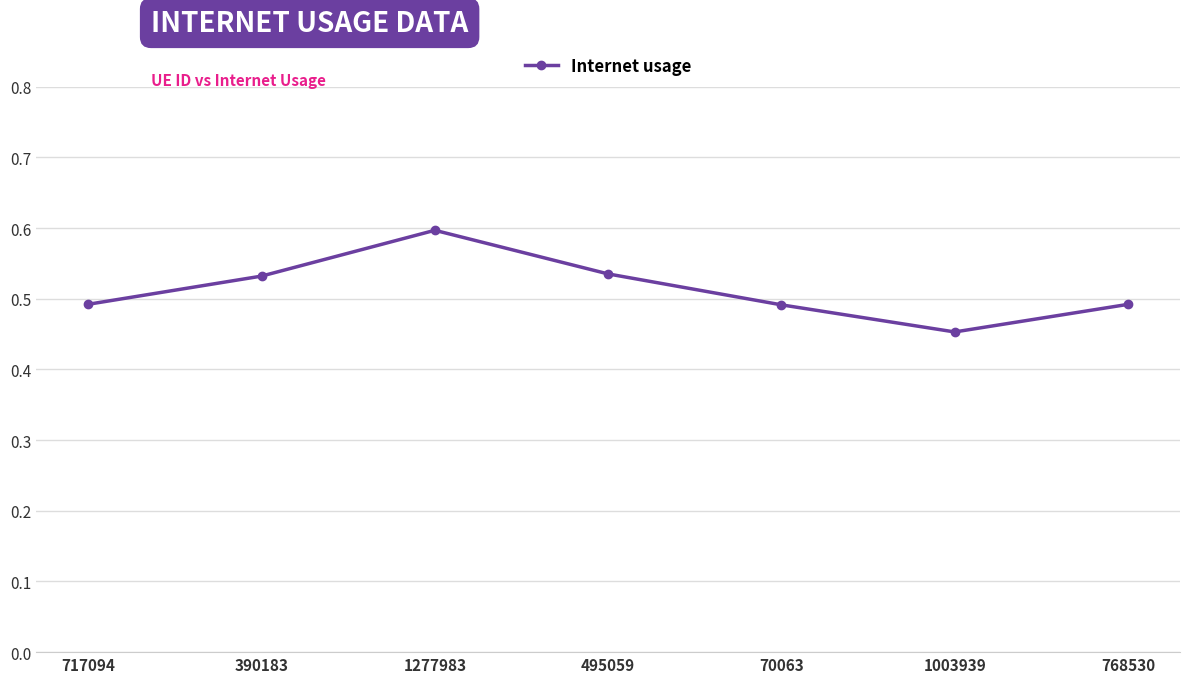

At which category does the data reach its first local valley?

1003939